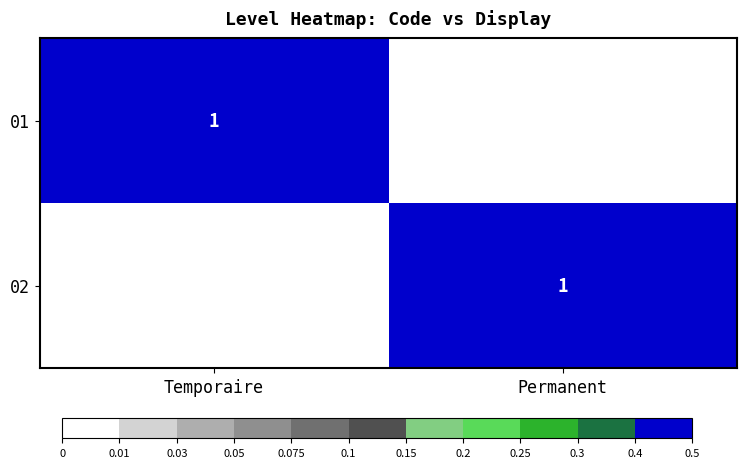

The 01 series shows 0 at Temporaire. True or false?

False